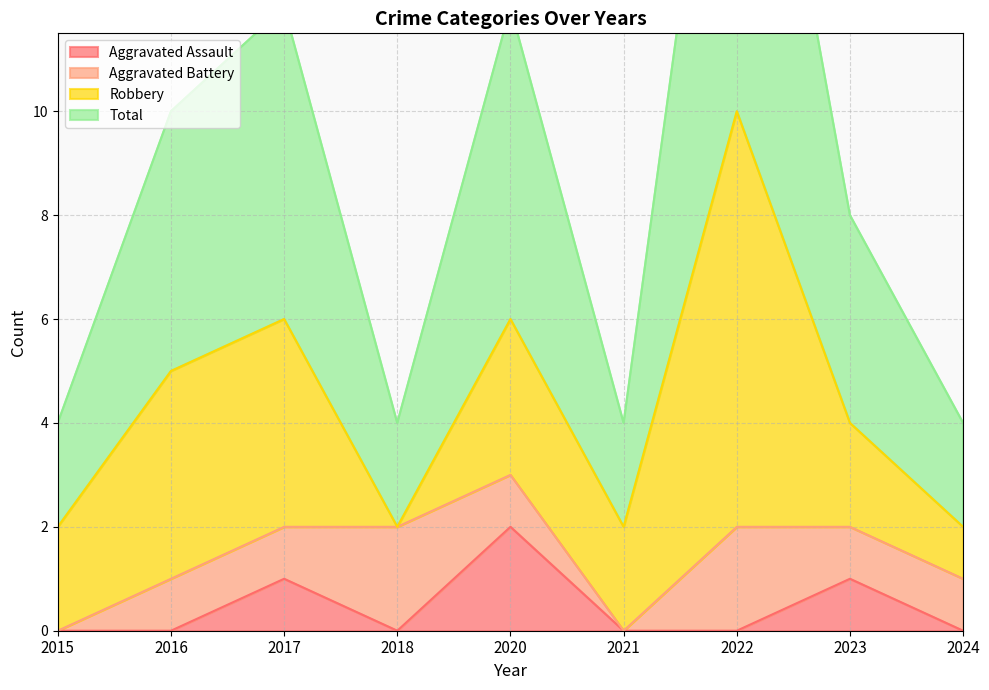

How many interior local peaks does the Aggravated Assault series have?

3